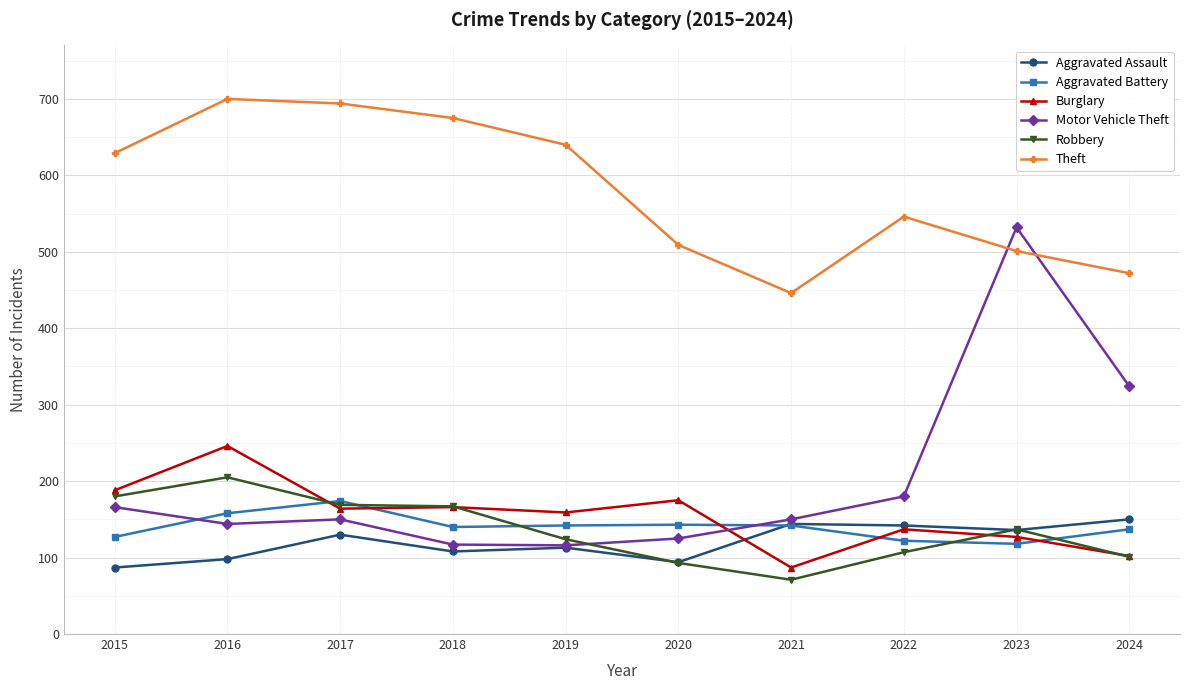

Which series has the widest spread of values?

Motor Vehicle Theft